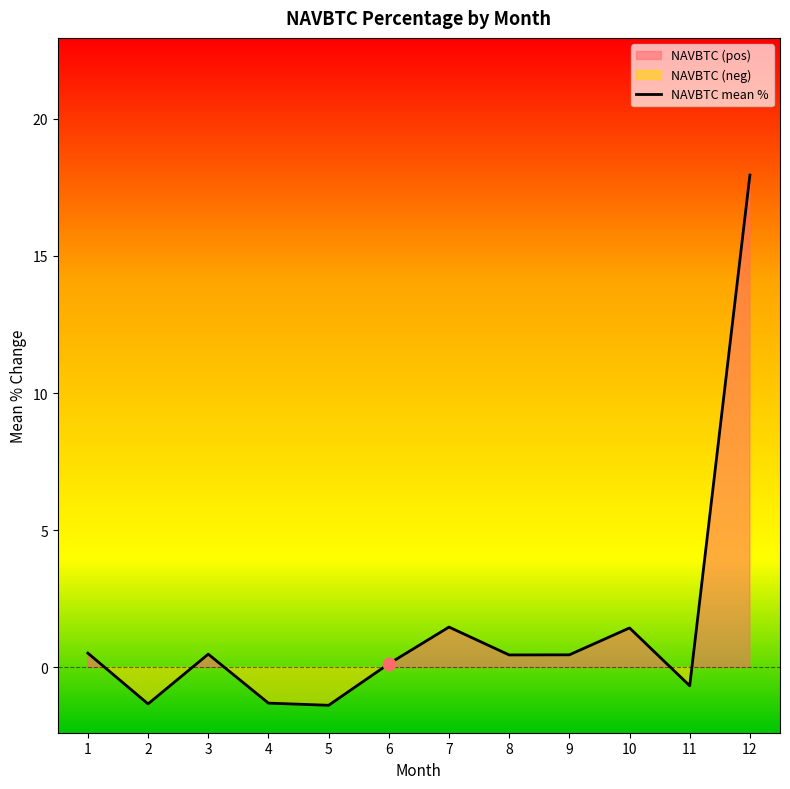

What is the change in value from 6 to 10?

+1.3